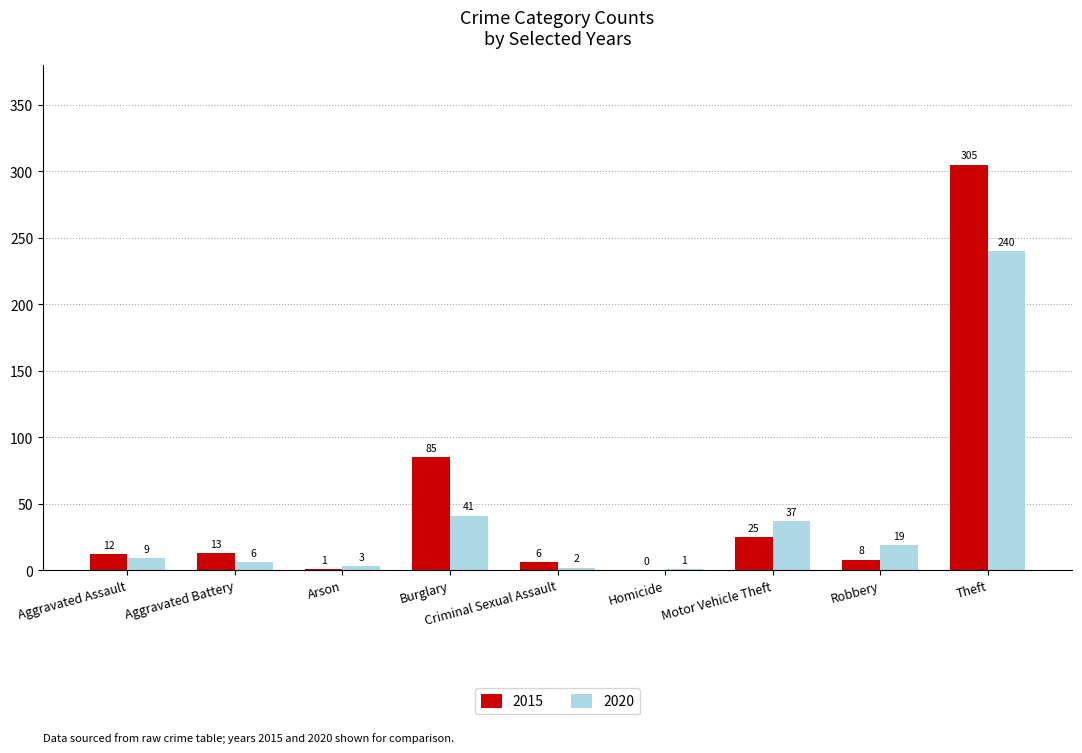

Does the chart contain stacked bars?

No